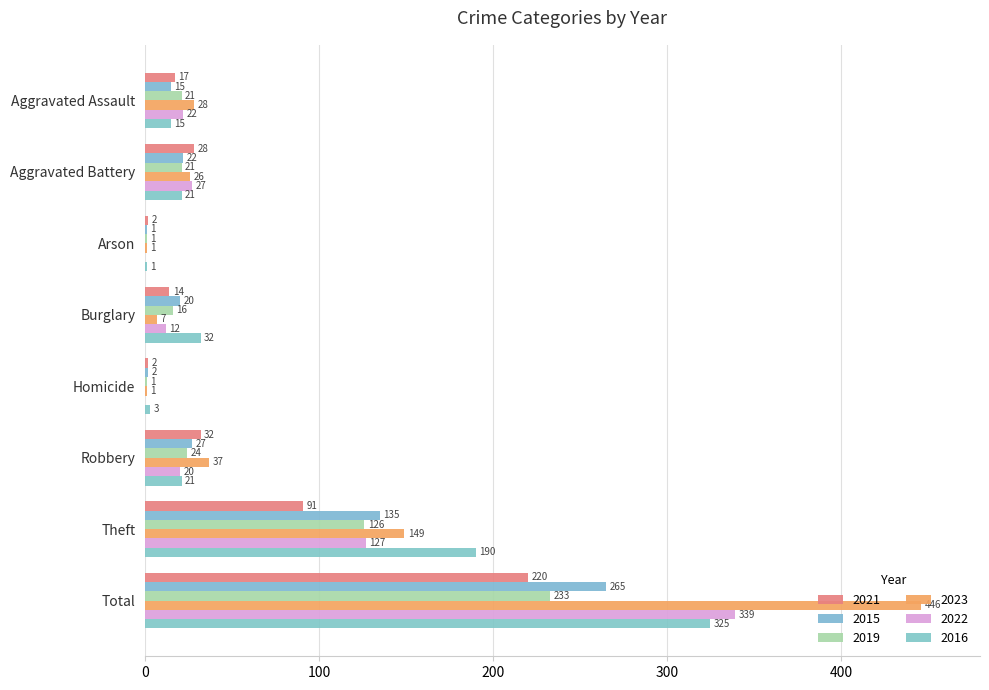

Reading left to right, transcribe all the data shown in this chart.

2021: 17	28	2	14	2	32	91	220
2015: 15	22	1	20	2	27	135	265
2019: 21	21	1	16	1	24	126	233
2023: 28	26	1	7	1	37	149	446
2022: 22	27	0	12	0	20	127	339
2016: 15	21	1	32	3	21	190	325